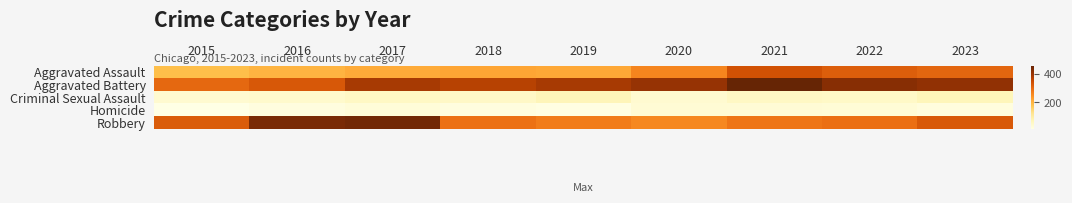

List the series in order of their peak value, lowest first.

Homicide, Criminal Sexual Assault, Aggravated Assault, Robbery, Aggravated Battery